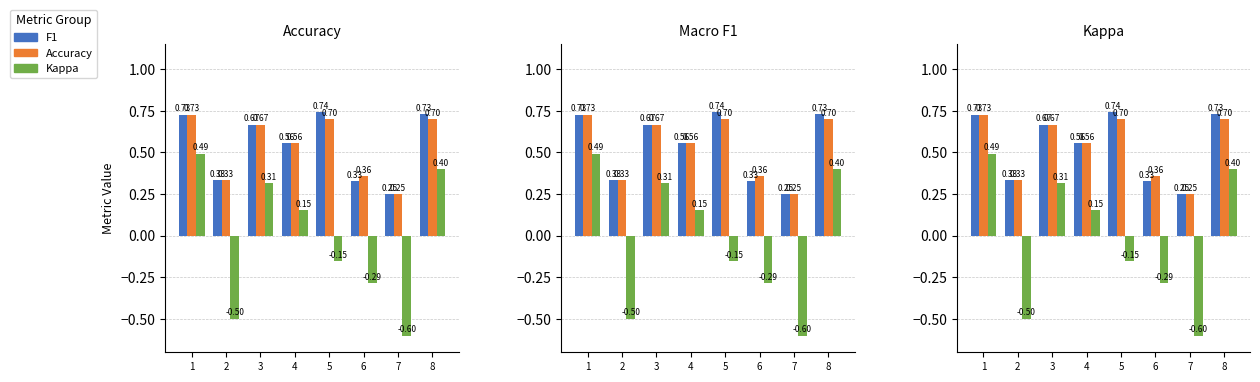

Which has a higher value, 3 or 5?

5